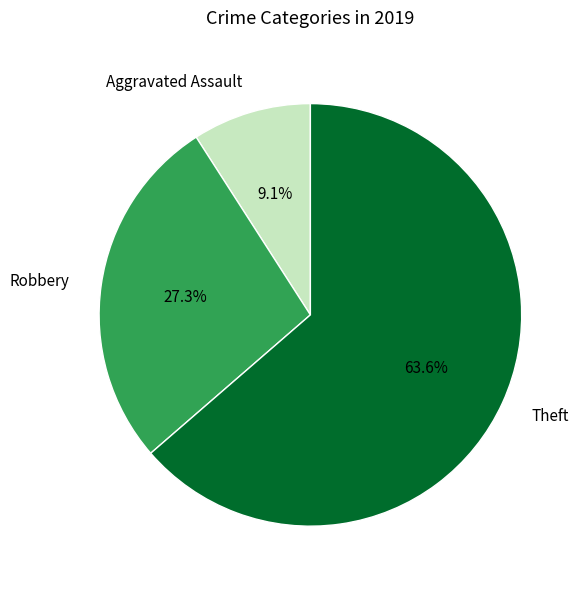

Is Aggravated Assault the majority of the pie?

No